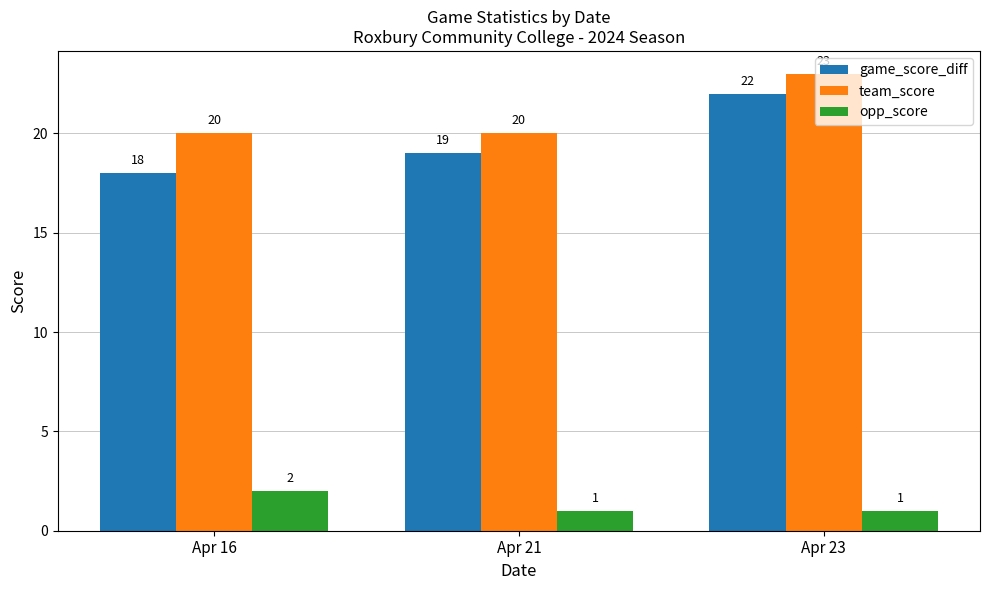

What are all the series names shown in the legend?

game_score_diff, team_score, opp_score